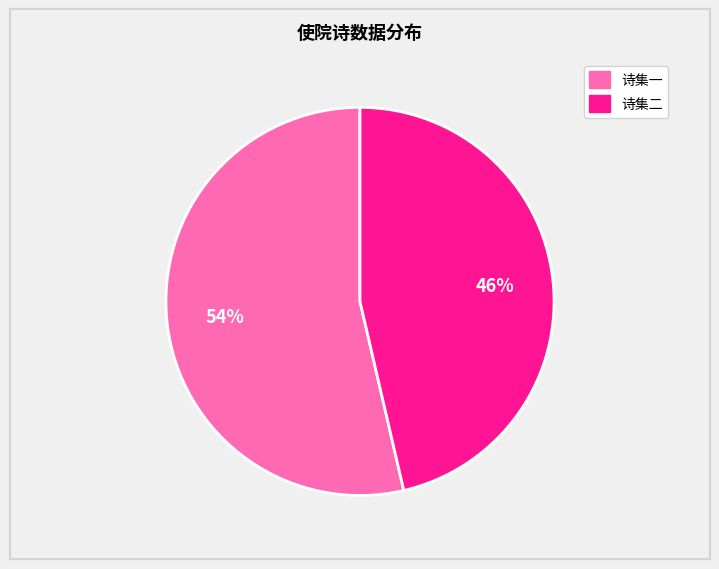

Is there any slice that represents more than half of the pie?

Yes